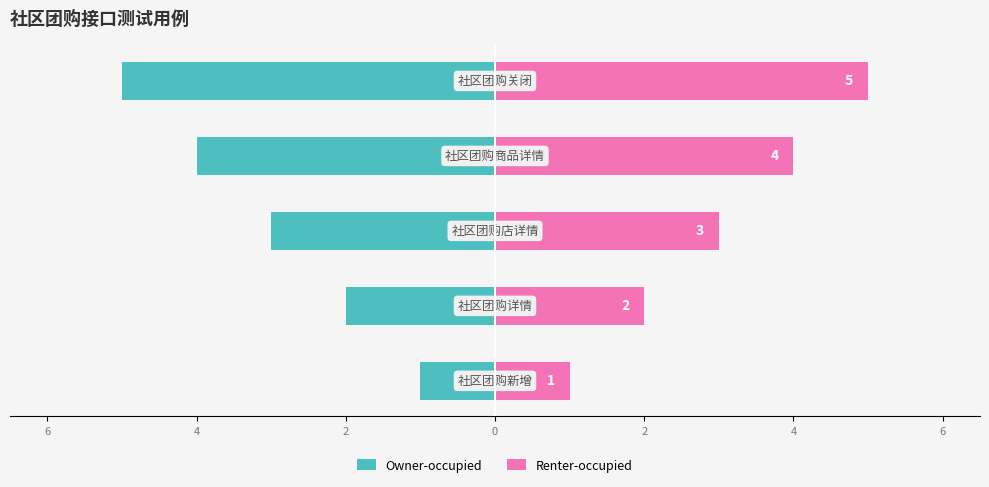

Which series has the largest total across all categories?

Renter-occupied